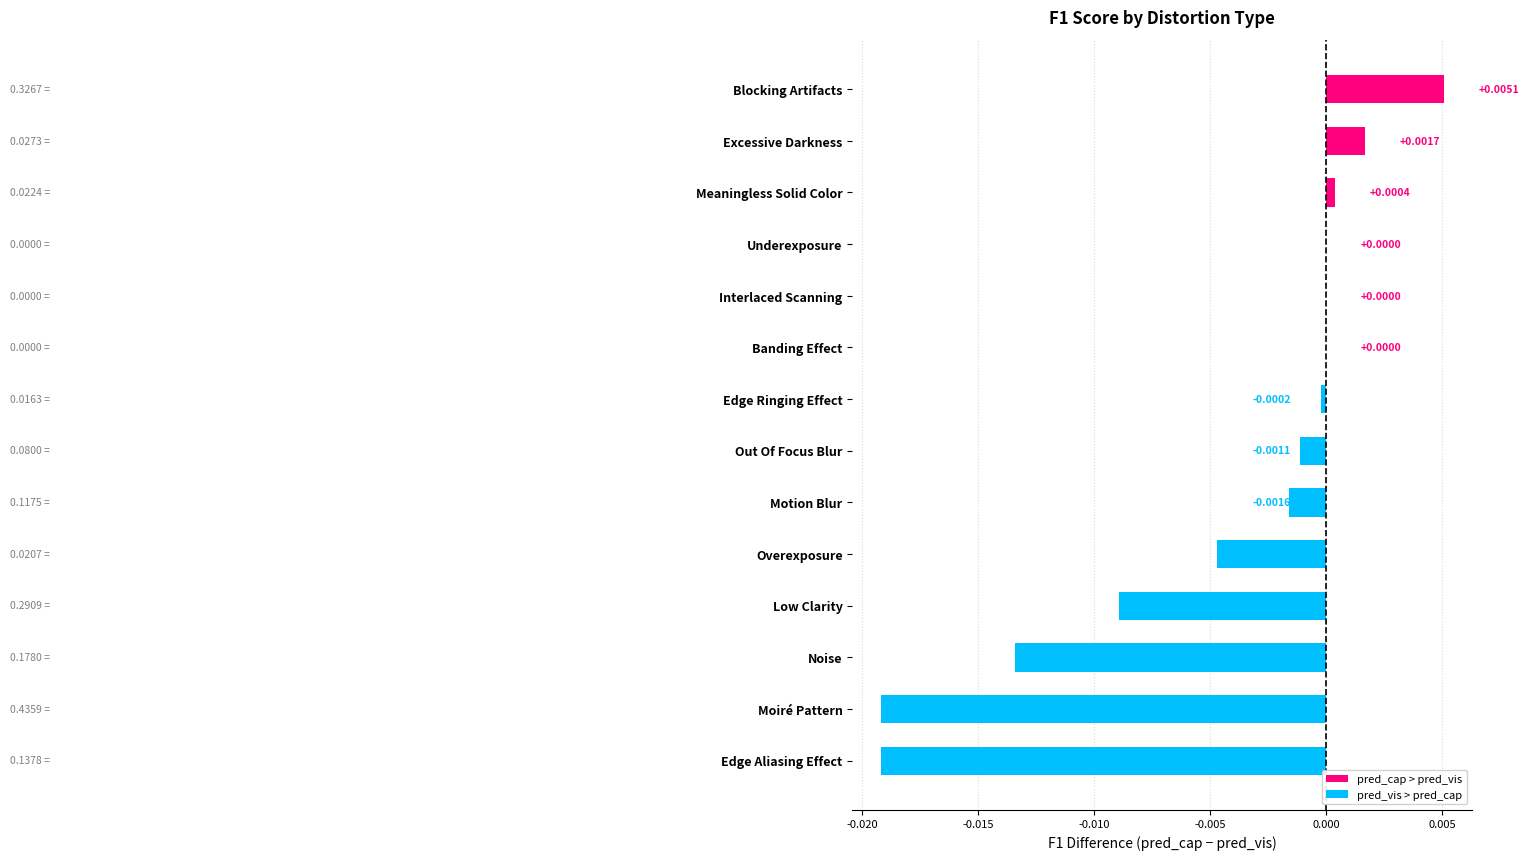

Between Blocking Artifacts and Overexposure, which is larger?

Blocking Artifacts